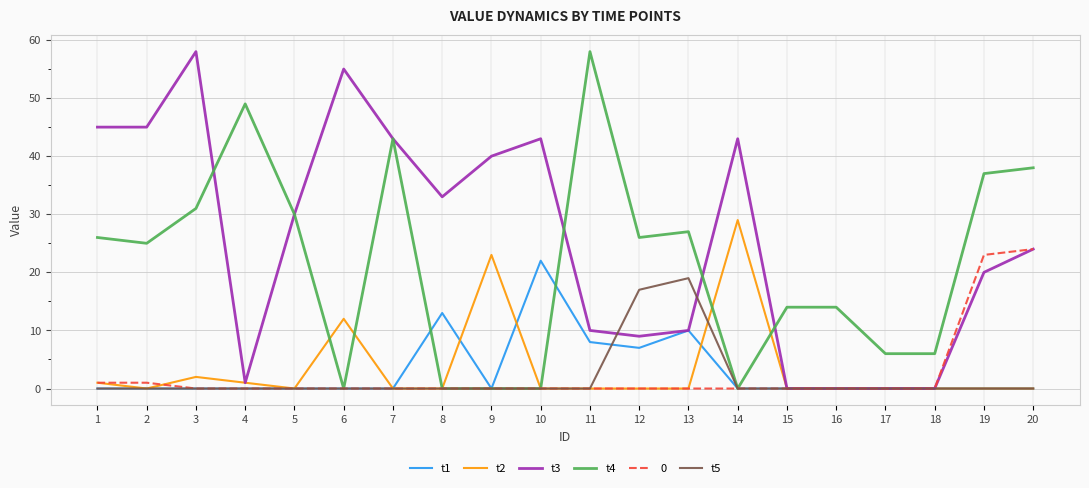

What are all the series names shown in the legend?

t1, t2, t3, t4, 0, t5